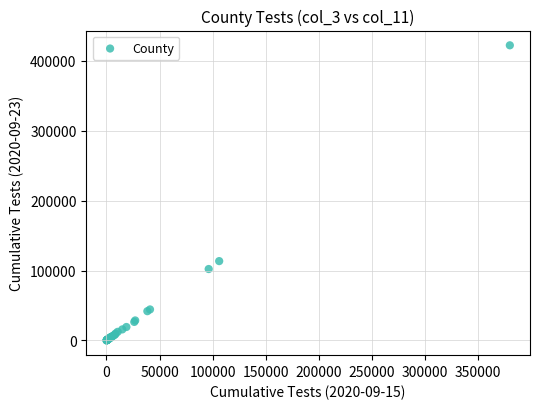

What Y value in the scatter plot is closest to 211201?

113521